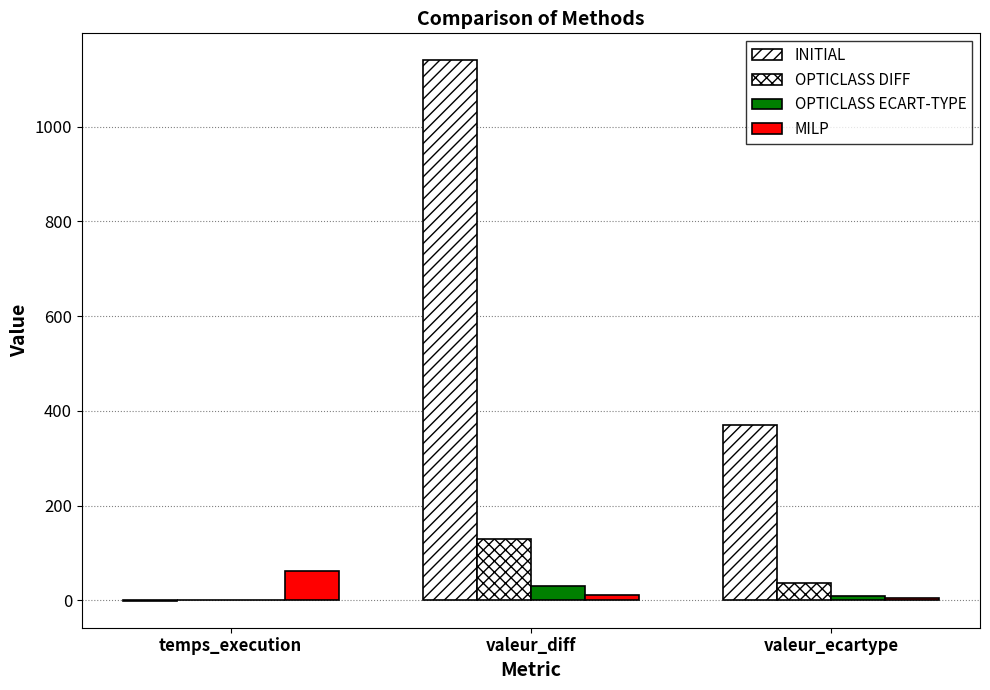

What is the sum of the MILP values at valeur_diff and temps_execution?

70.7